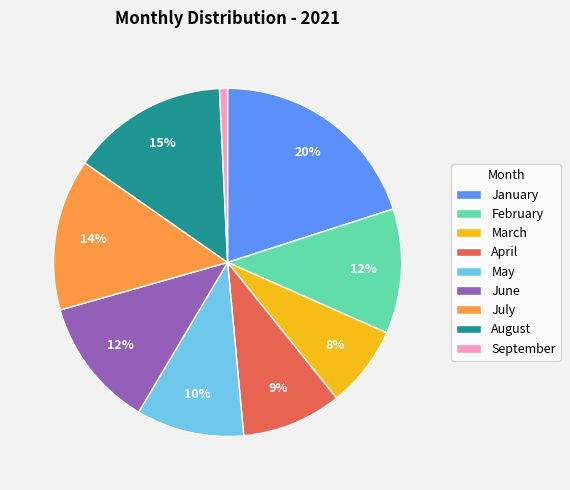

Do April and June together represent more than half of the pie?

No